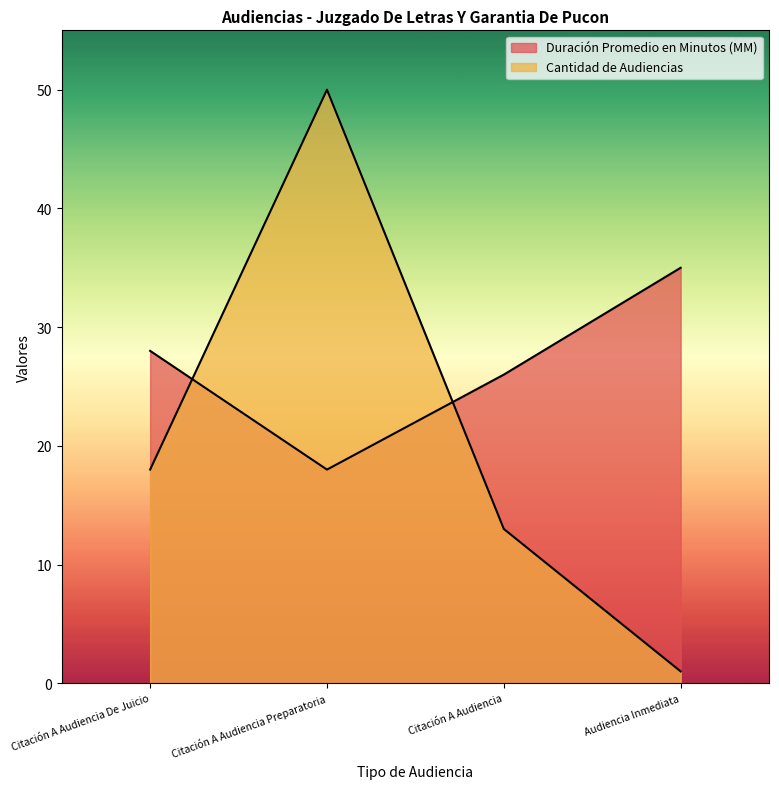

What is the spread (max minus min) of values at Citación A Audiencia Preparatoria?

32